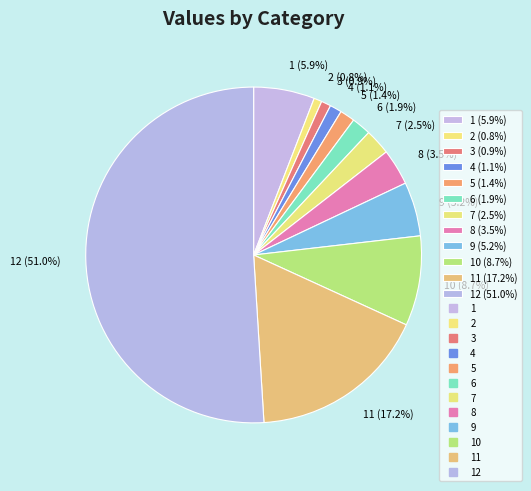

Which category accounts for the majority?

12 (51.0%)